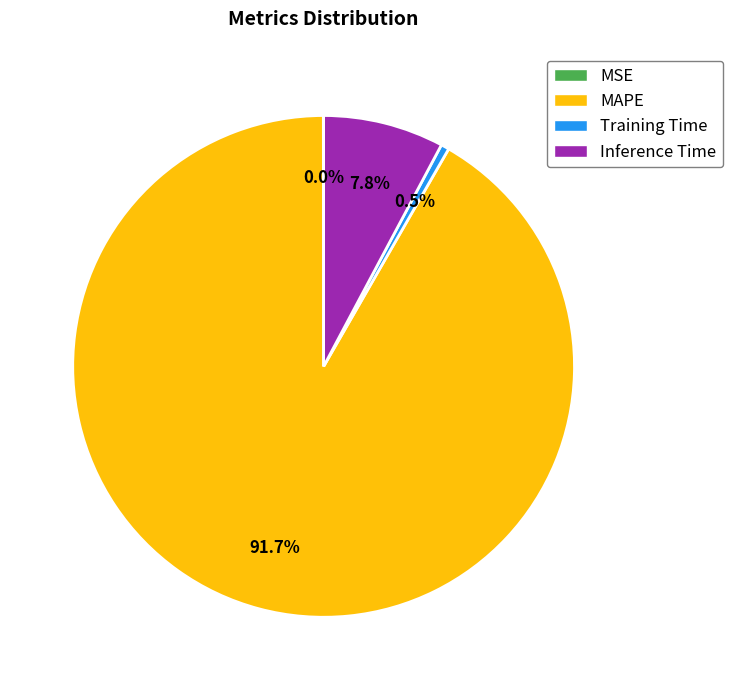

Is there any slice that represents more than half of the pie?

Yes